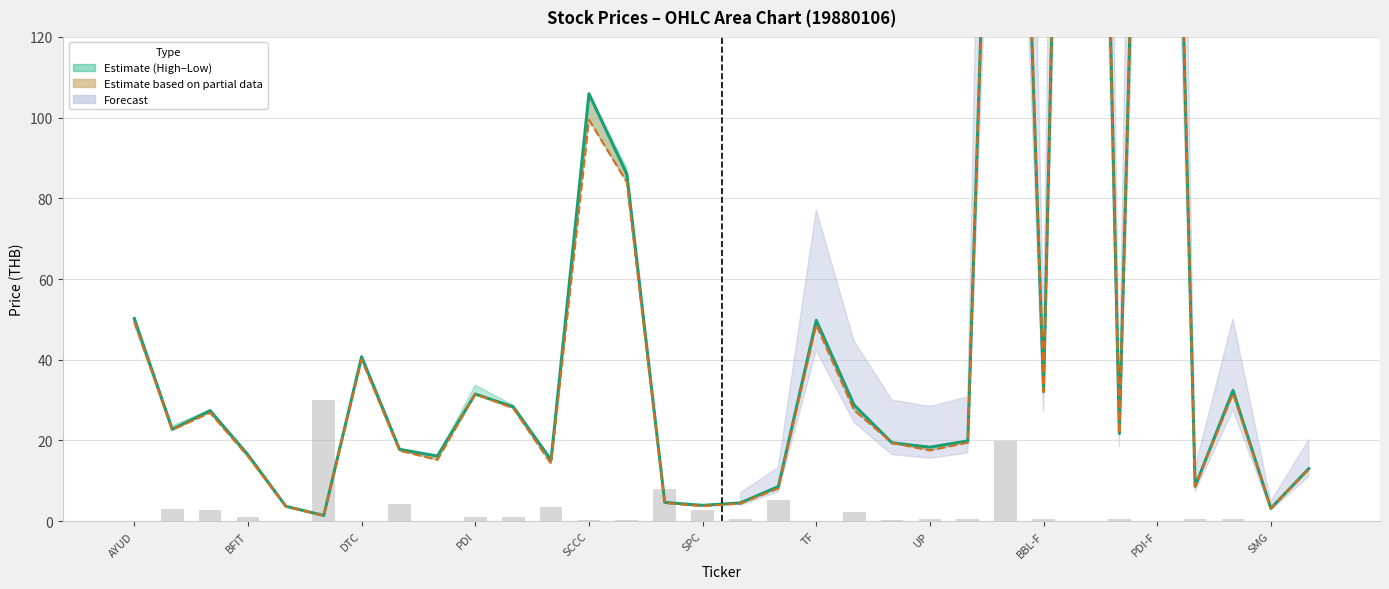

Is the value of Close (Estimate) at 11 greater than the value of Open (Partial) at 31?

Yes